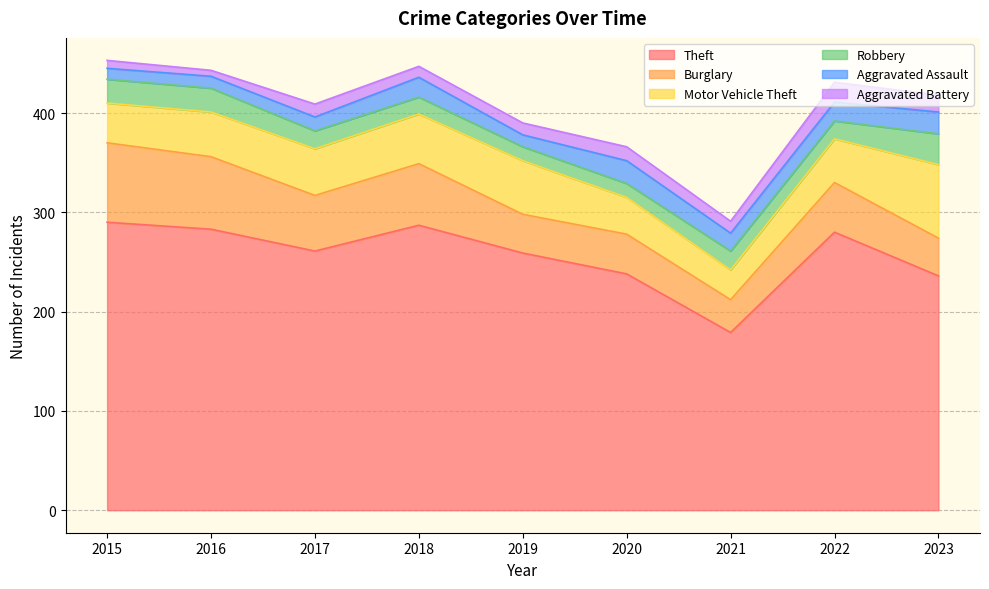

At which category does Theft reach its first local valley?

2017